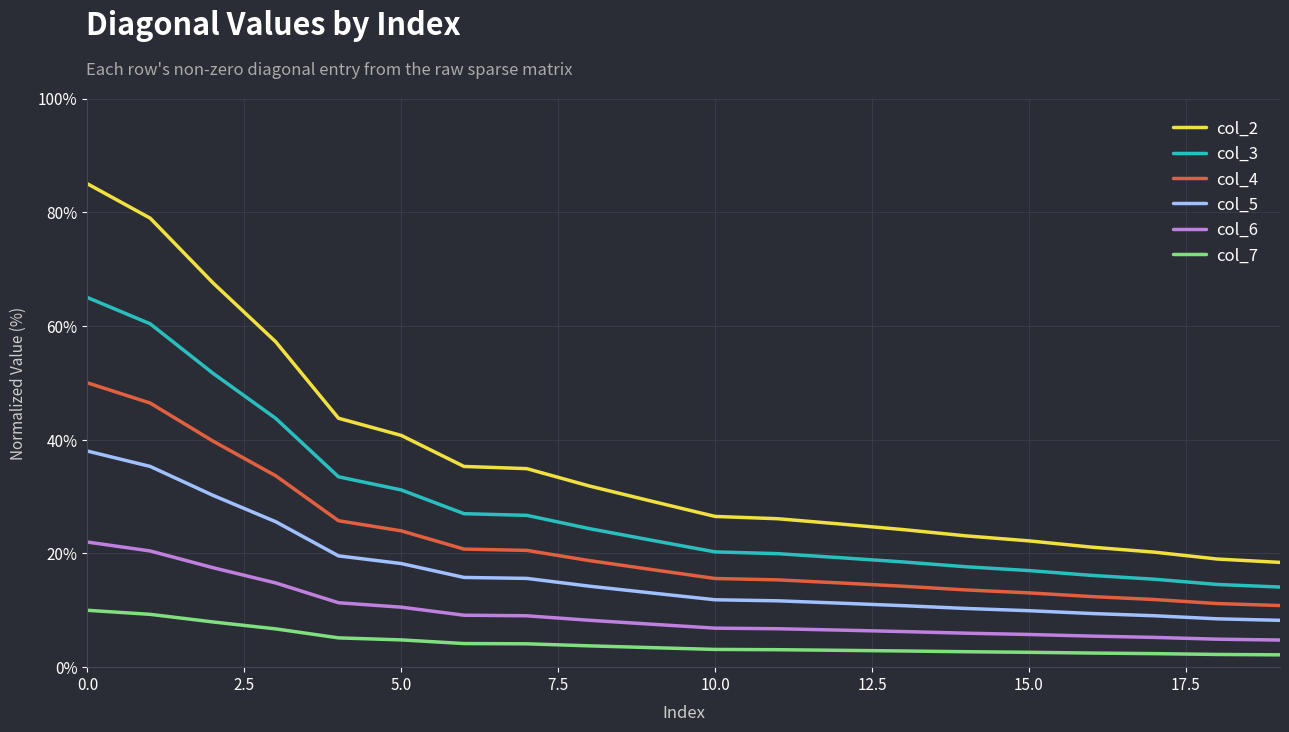

Which series has the widest spread of values?

col_2